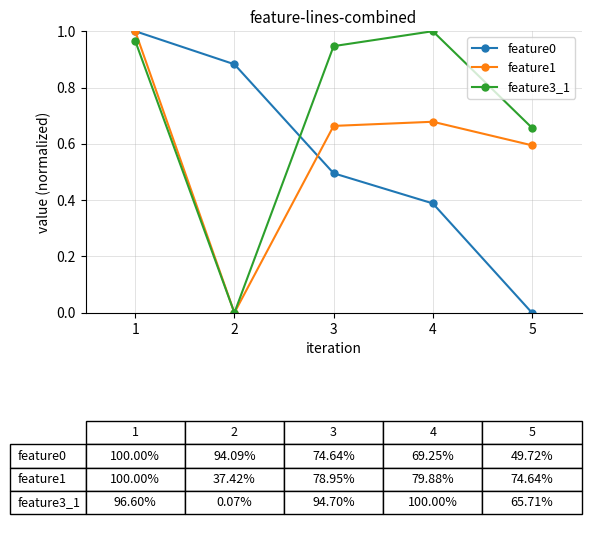

True or false: feature0 has a value of 0.2 at 1.

False